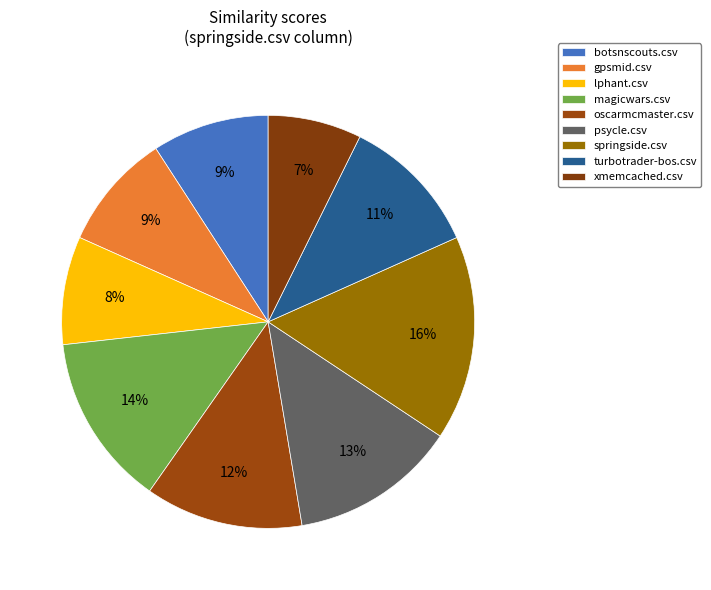

Which has a higher value, lphant.csv or gpsmid.csv?

gpsmid.csv